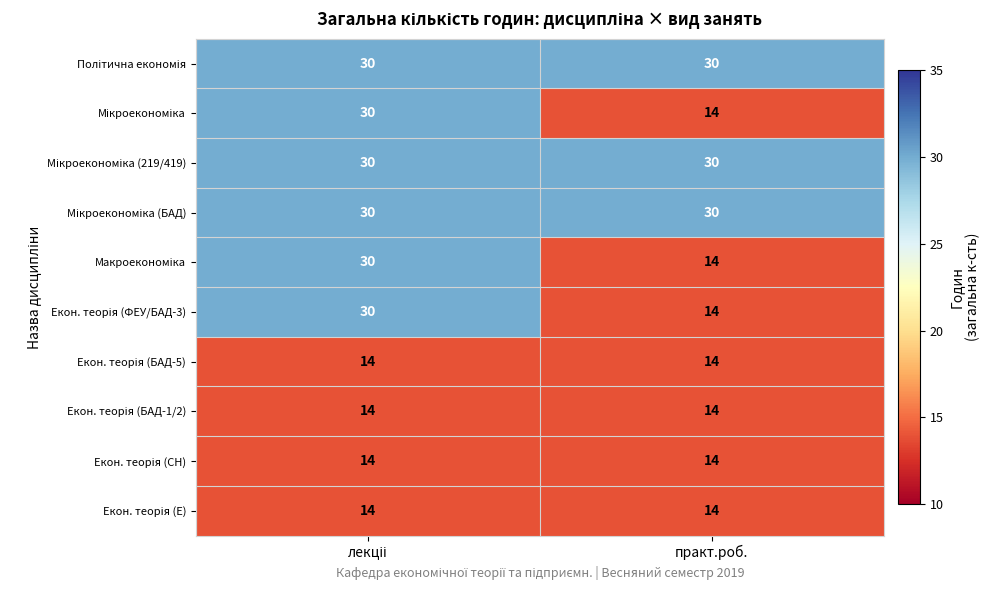

What is the smallest value displayed?

14